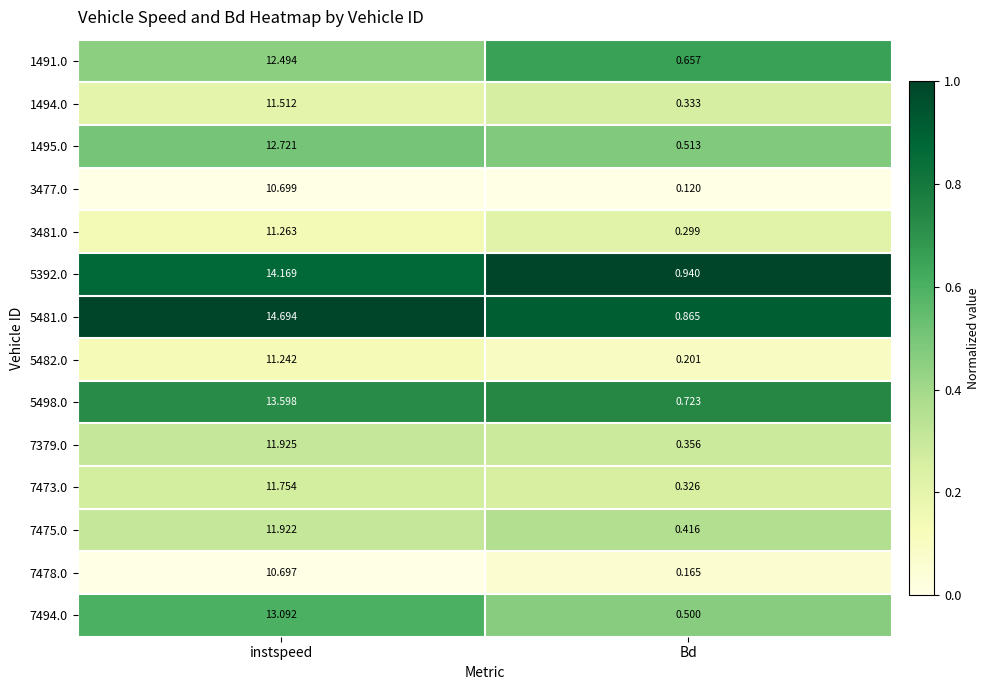

At Bd, list the series in order from largest to smallest.

5392.0, 5481.0, 5498.0, 1491.0, 1495.0, 7494.0, 7475.0, 7379.0, 1494.0, 7473.0, 3481.0, 5482.0, 7478.0, 3477.0